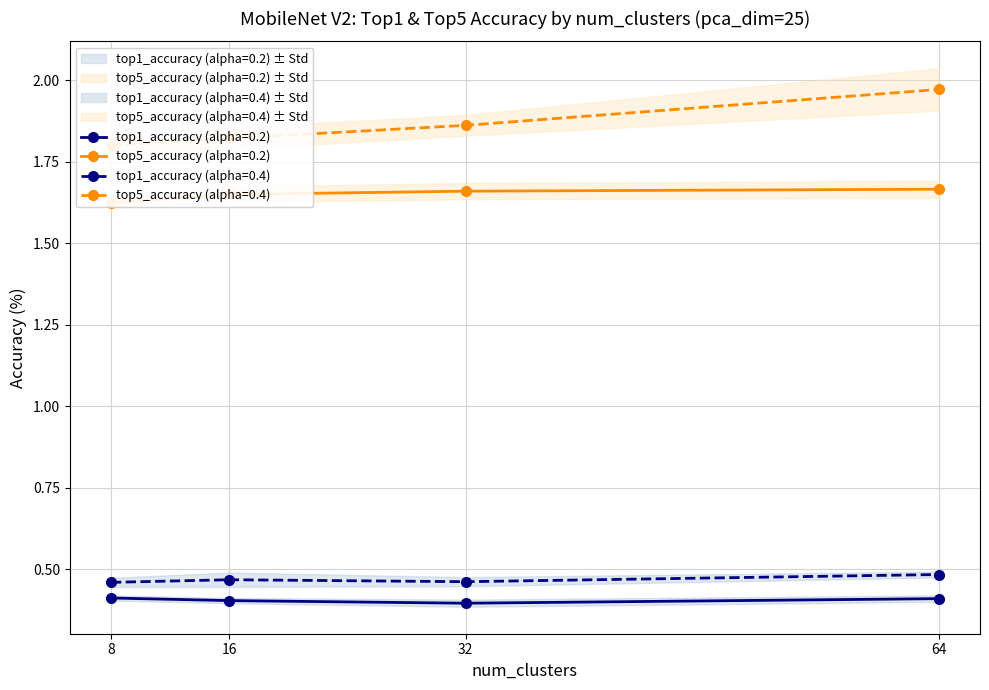

Rank the series by their maximum value, from highest to lowest.

top5_accuracy (alpha=0.4), top5_accuracy (alpha=0.2), top1_accuracy (alpha=0.4), top1_accuracy (alpha=0.2)